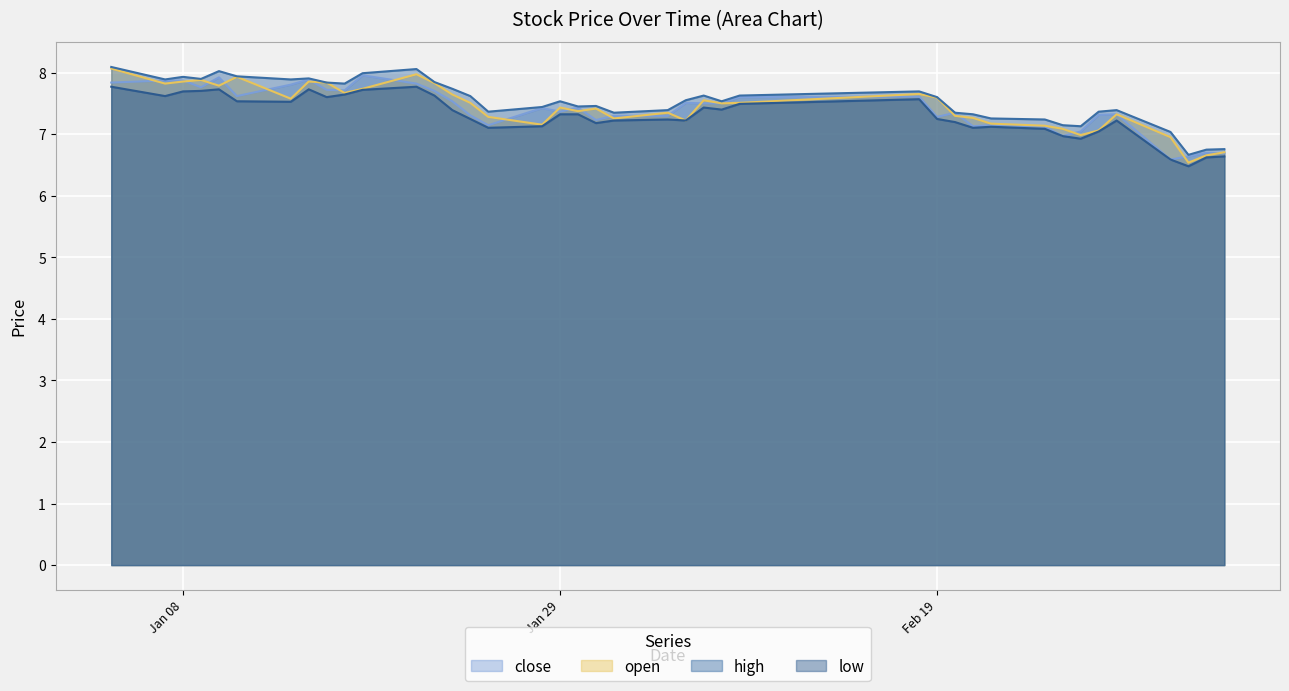

What is the sum of the high values at 2013-03-01 and 2013-03-07?

14.2